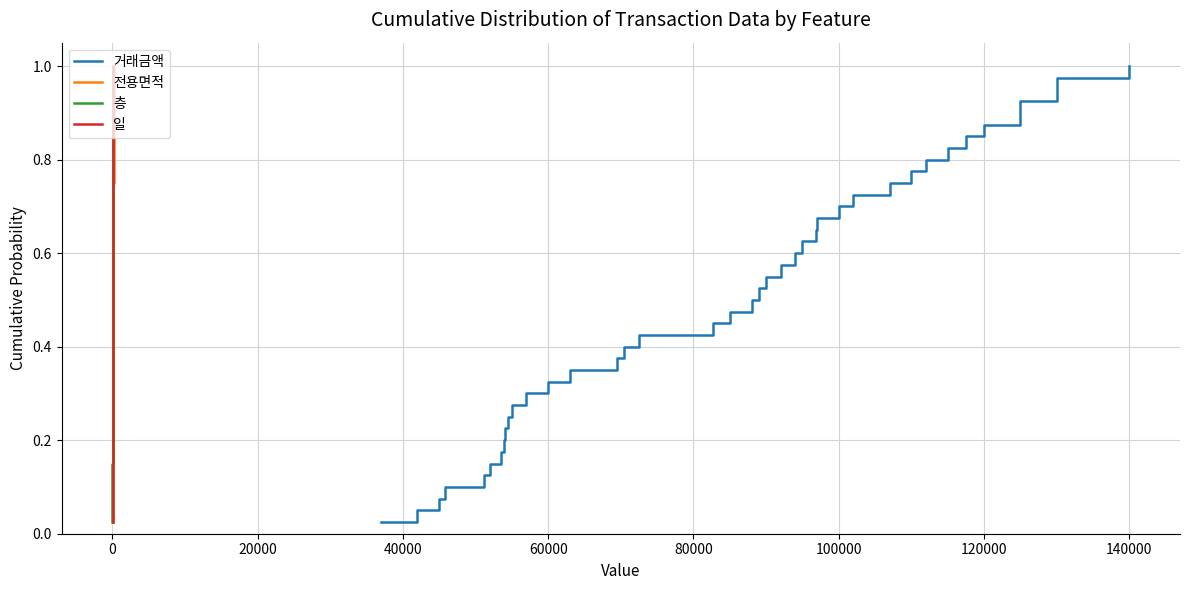

True or false: 층 has more than 0 interior local peaks.

False